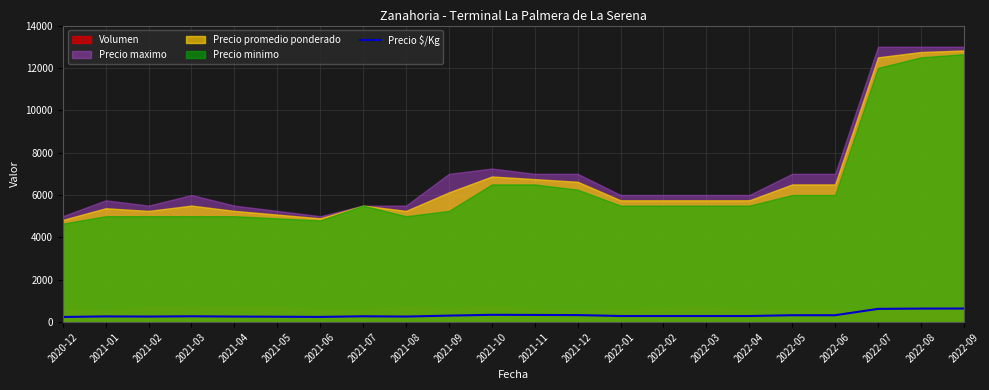

What is the label of the 4th point from the right?

2022-06